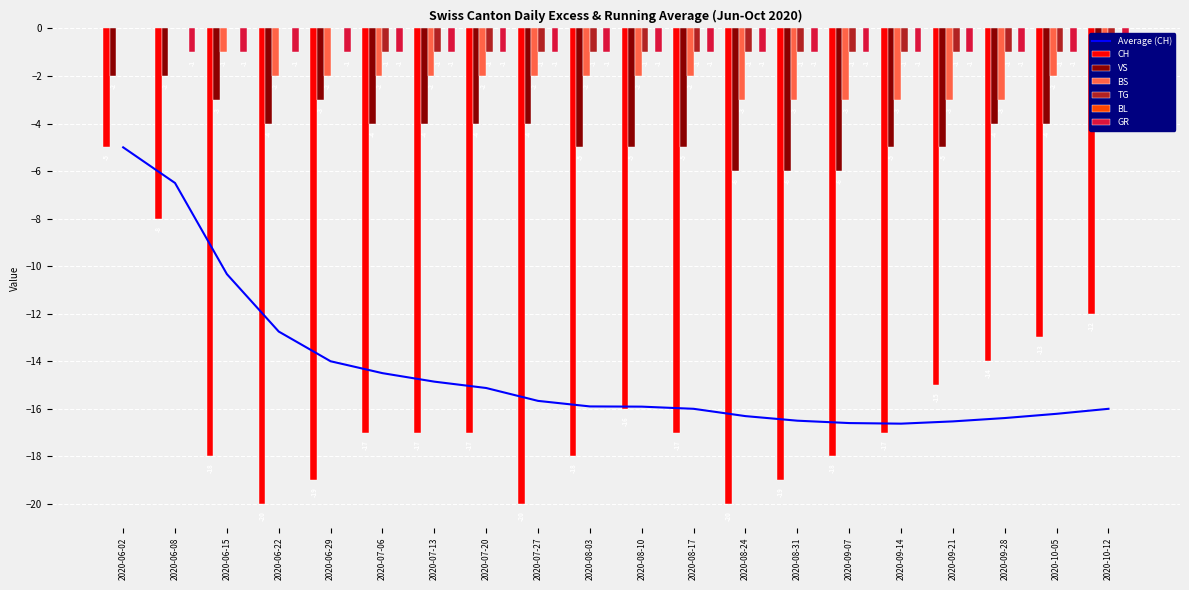

Reading right to left, list all the values displayed in this chart.

CH: -12	-13	-14	-15	-17	-18	-19	-20	-17	-16	-18	-20	-17	-17	-17	-19	-20	-18	-8	-5
VS: -3	-4	-4	-5	-5	-6	-6	-6	-5	-5	-5	-4	-4	-4	-4	-3	-4	-3	-2	-2
BS: -2	-2	-3	-3	-3	-3	-3	-3	-2	-2	-2	-2	-2	-2	-2	-2	-2	-1	0	0
TG: -1	-1	-1	-1	-1	-1	-1	-1	-1	-1	-1	-1	-1	-1	-1	0	0	0	0	0
GR: -1	-1	-1	-1	-1	-1	-1	-1	-1	-1	-1	-1	-1	-1	-1	-1	-1	-1	-1	0